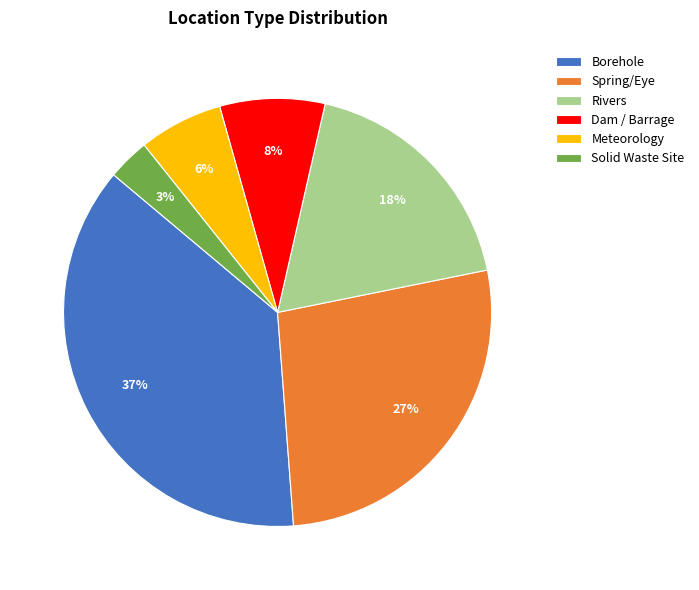

Rank the categories by value from highest to lowest.

Borehole, Spring/Eye, Rivers, Dam / Barrage, Meteorology, Solid Waste Site